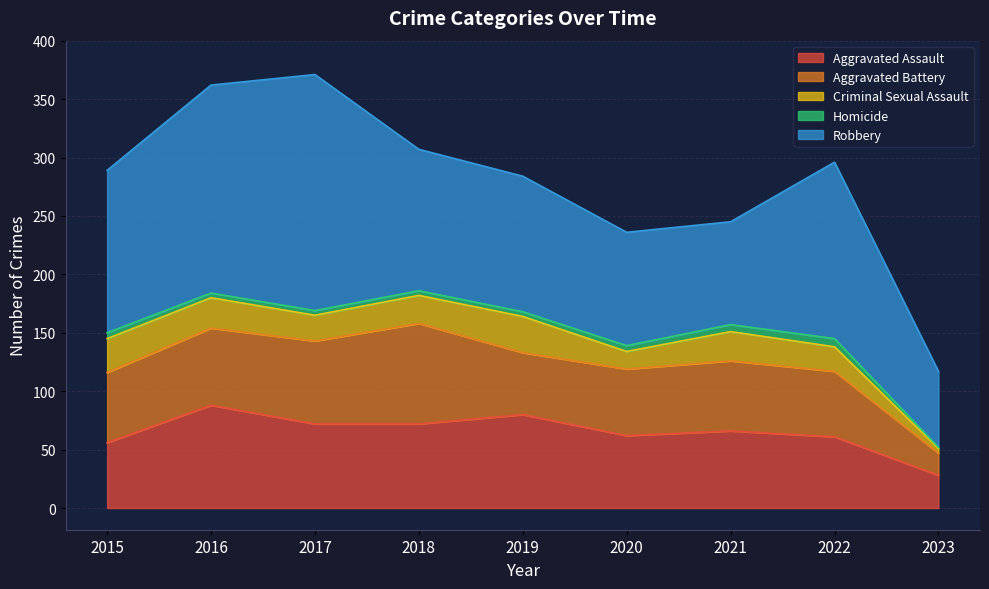

Which category has the lowest value across all series?

2023